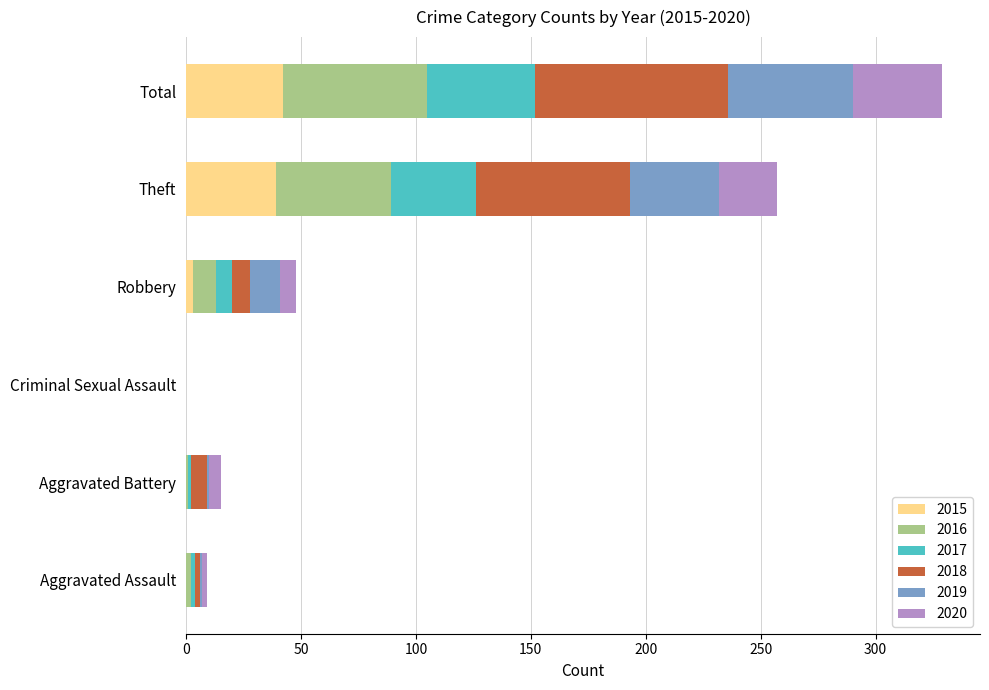

The 2015 series shows 26 at Theft. True or false?

False